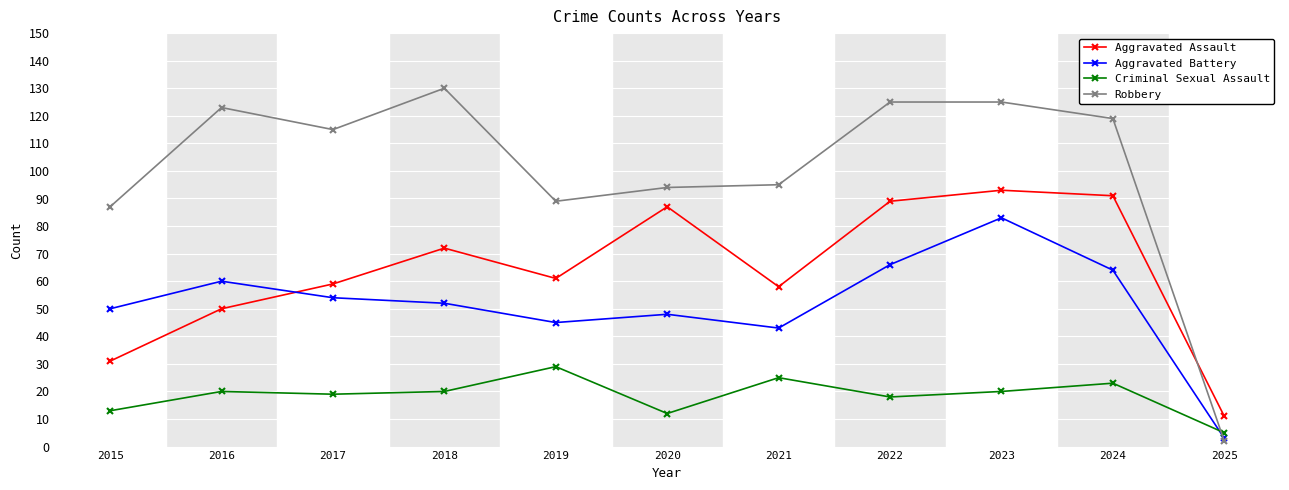

After their last crossing, which series has the higher values: Robbery or Aggravated Battery?

Aggravated Battery